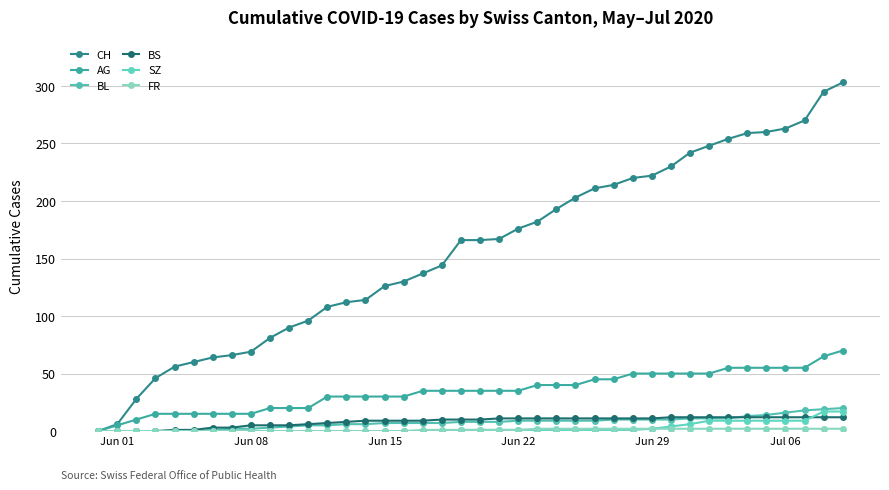

Count the number of categories in the chart.

40